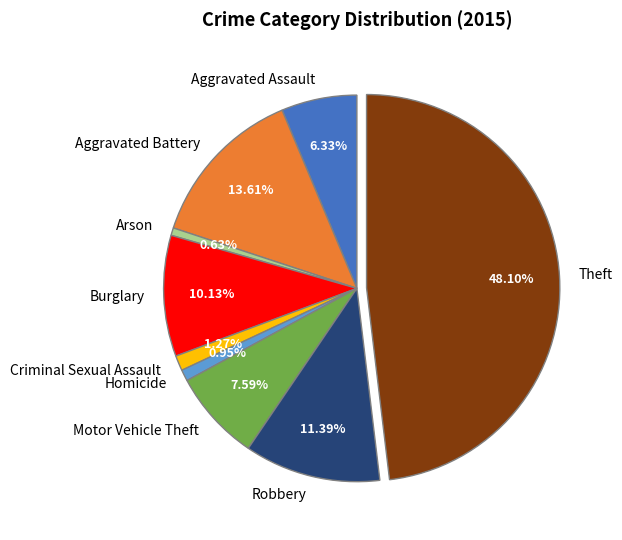

True or false: Aggravated Battery accounts for 25% of the total.

False